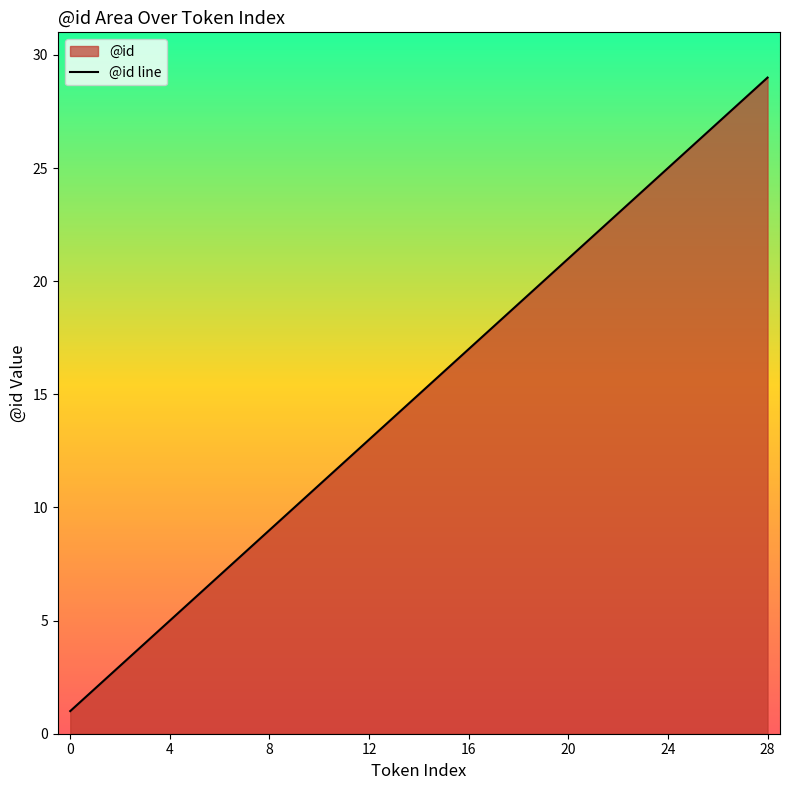

True or false: the data shows 25 at 24.

True